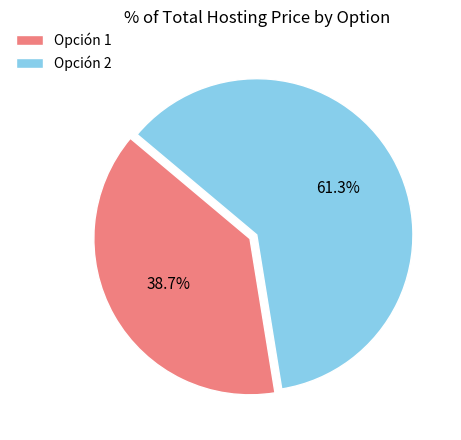

To the nearest percent, what is the difference between the largest and smallest slice percentages?

23%